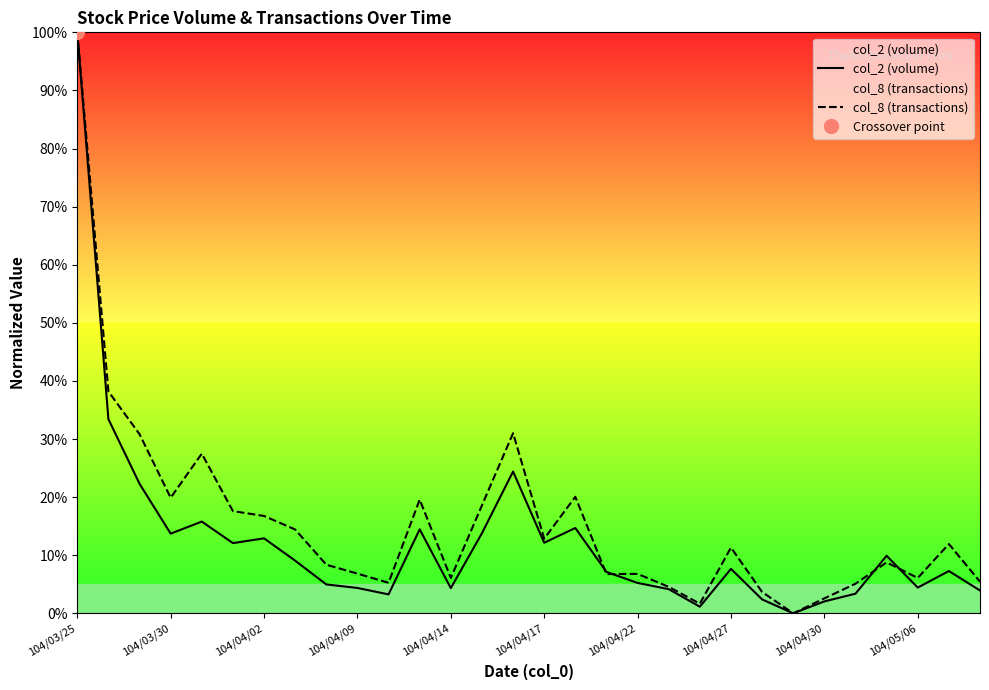

Rank the series by their maximum value, from lowest to highest.

col_2 (volume), col_8 (transactions)